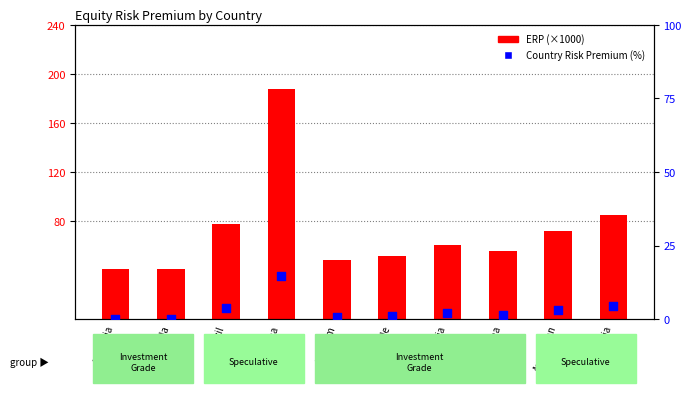

At which category is the sum across all series the highest?

Argentina